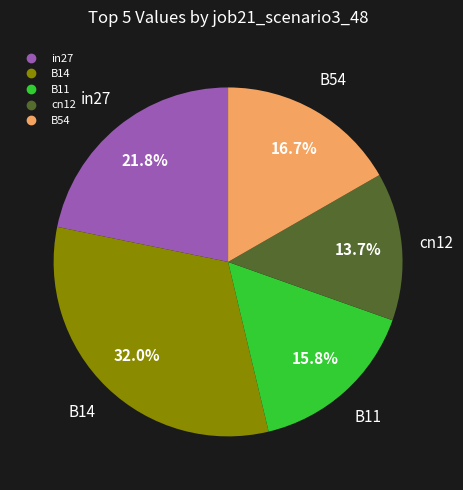

Is in27 the majority of the pie?

No